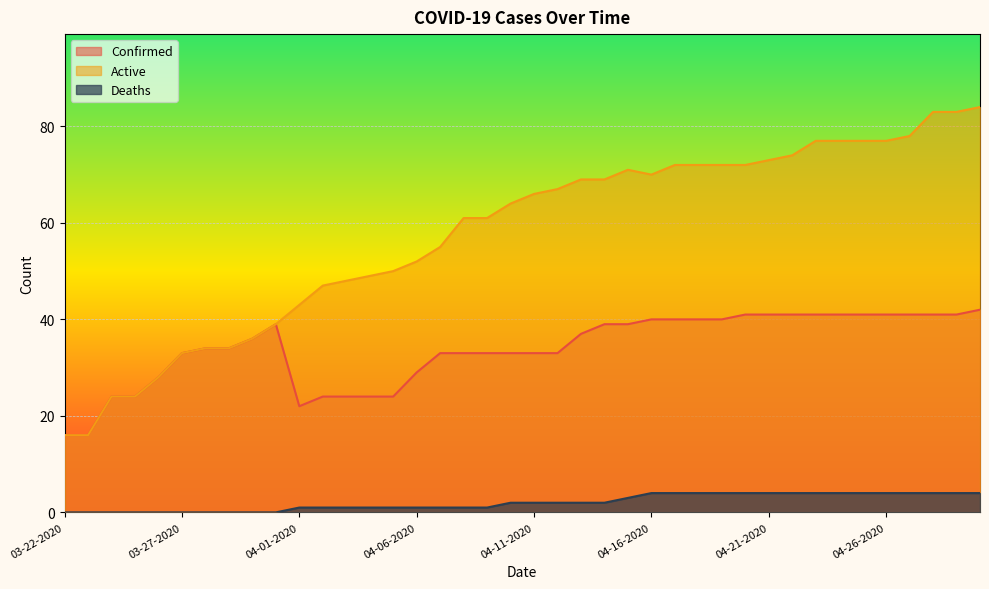

At which label is Active closest to 50?

04-05-2020